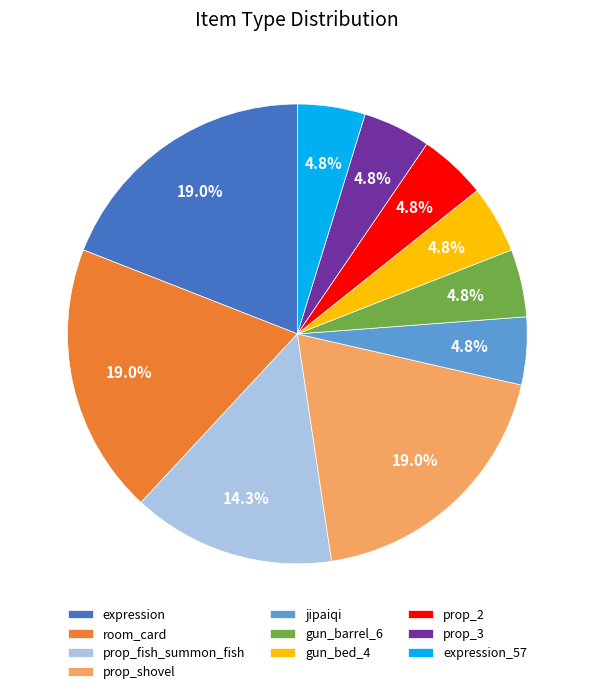

Do gun_barrel_6 and prop_shovel together represent more than half of the pie?

No